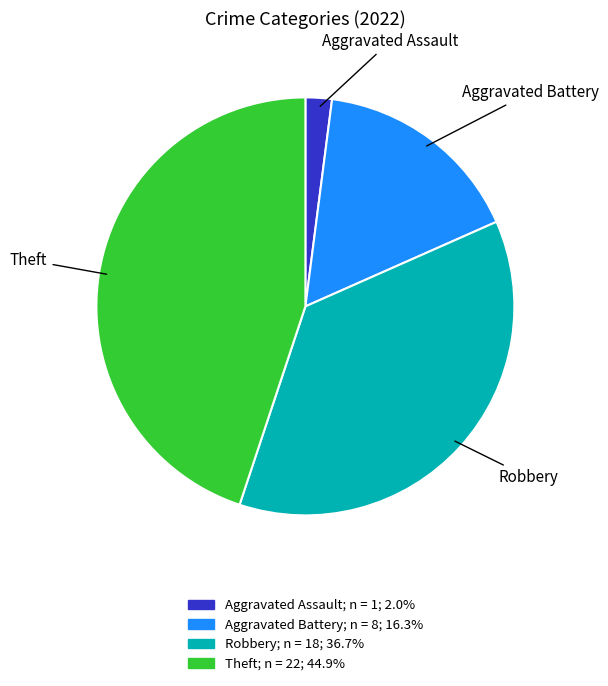

Does Aggravated Battery represent more than half of the total?

No